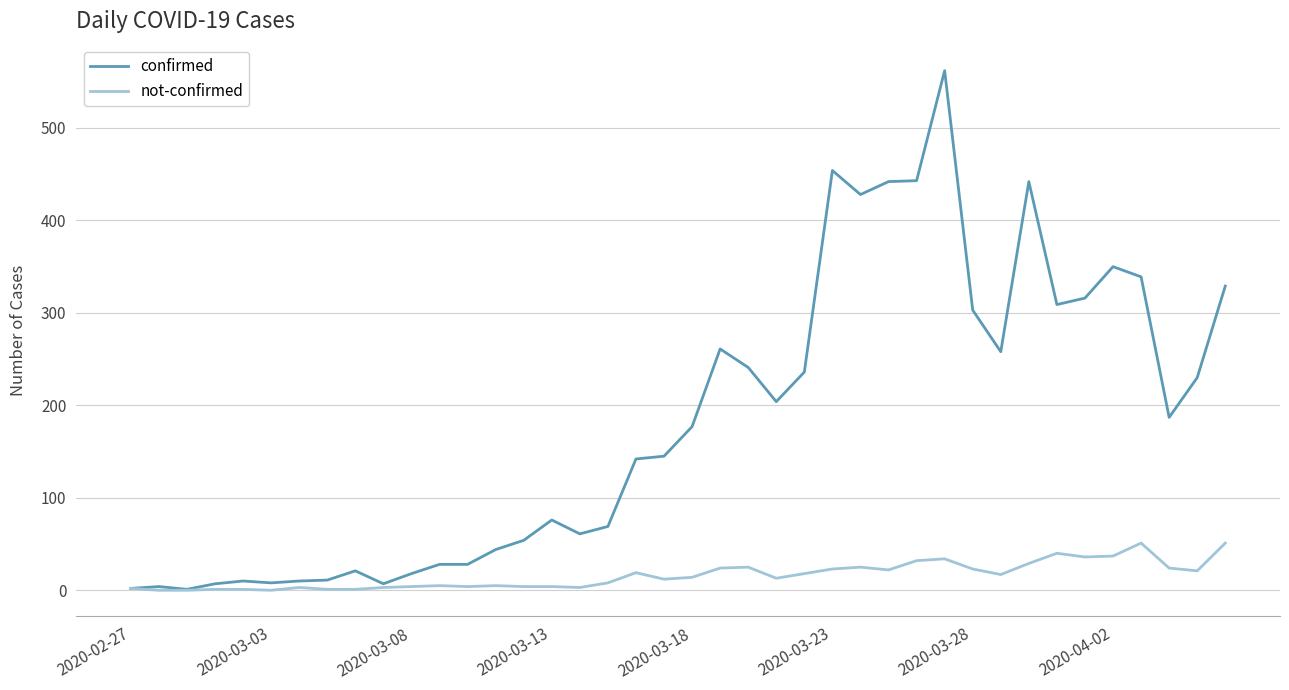

Which series has the largest total across all categories?

confirmed